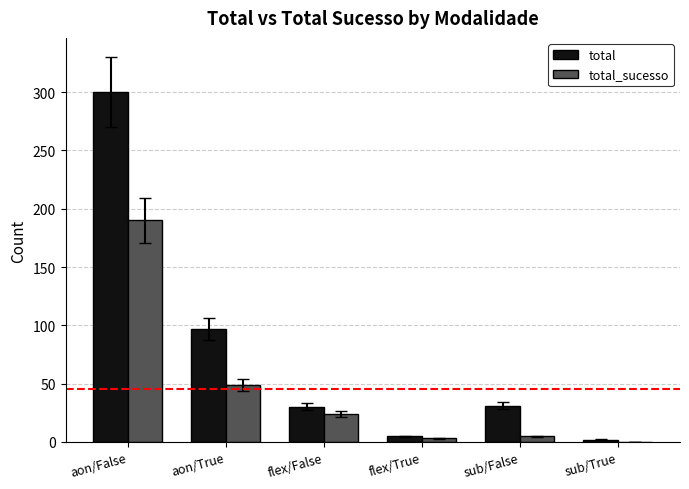

At which category is the sum across all series the highest?

aon/False